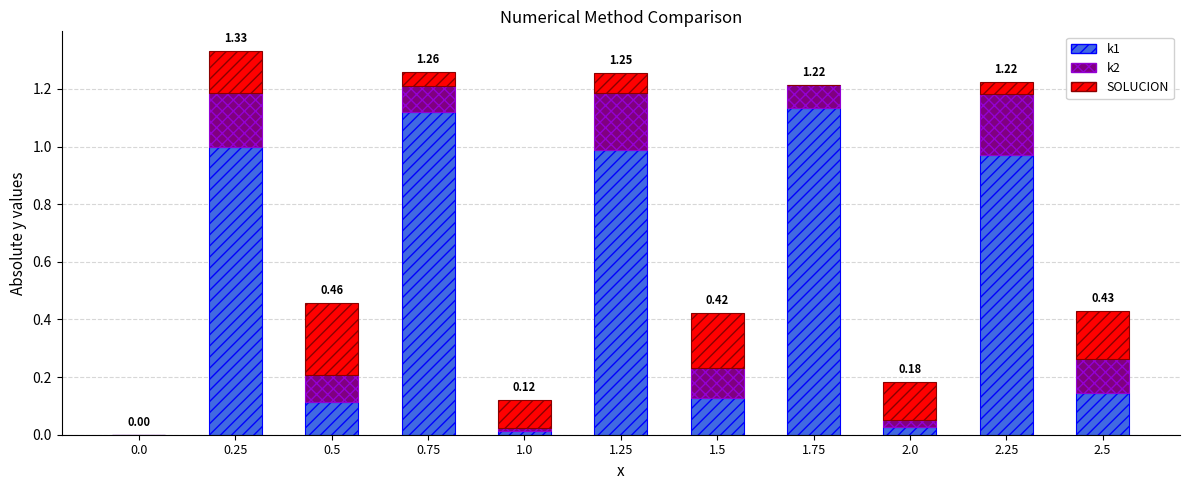

How many categories are shown in the chart?

11